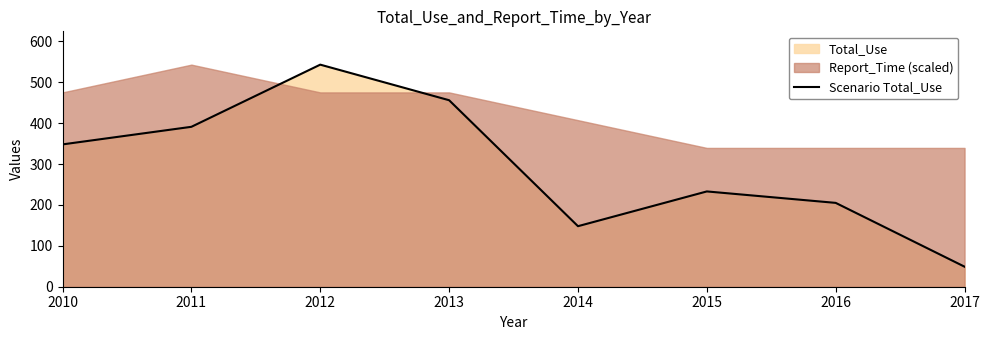

What is the change in value from 2012 to 2013?

-87